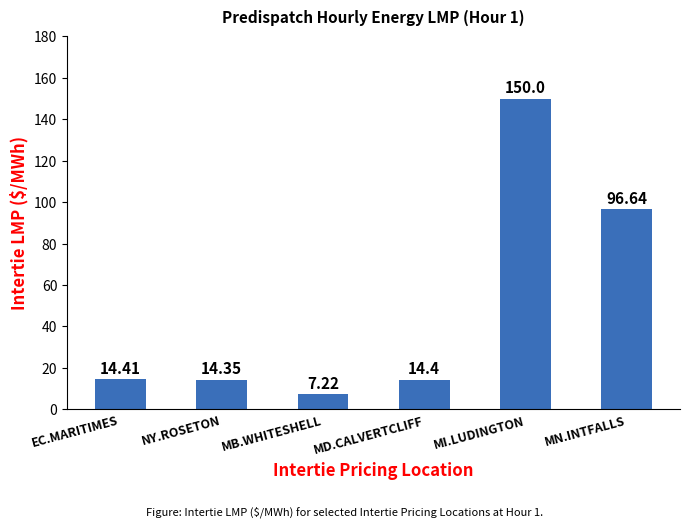

At which label does the data first exceed 14?

EC.MARITIMES